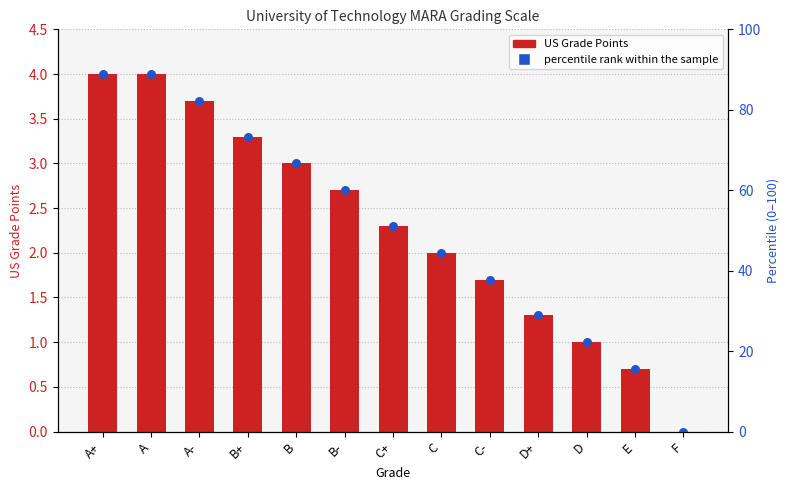

Approximately how many times larger is the value at C- compared to D?

1.7